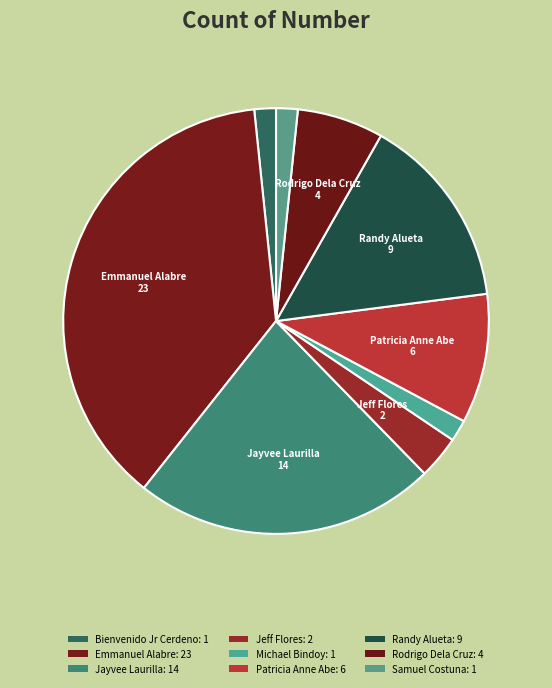

What is the total percentage of Patricia Anne Abe and Randy Alueta?

24.6%